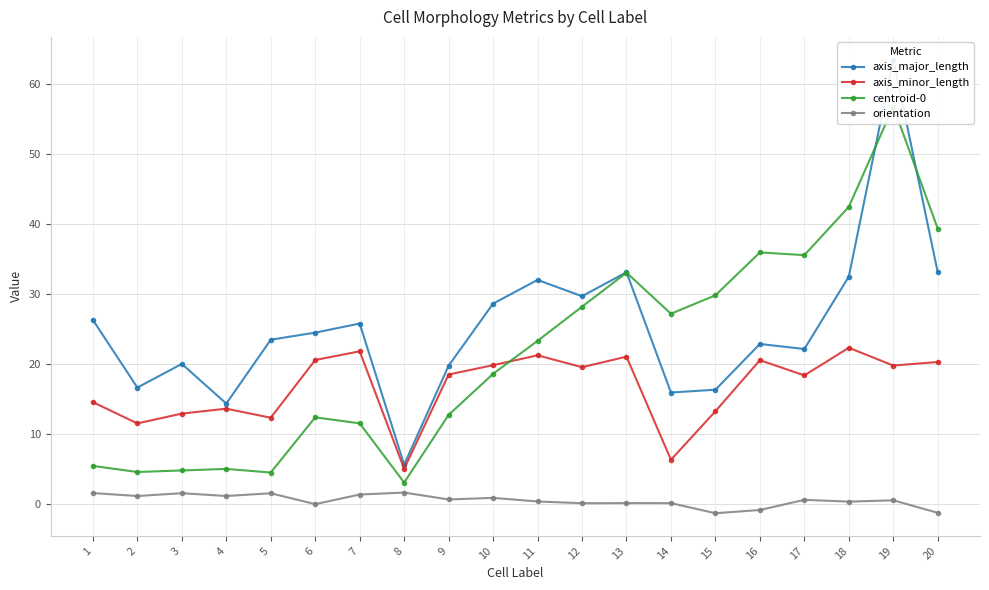

How many values in orientation are below zero?

4